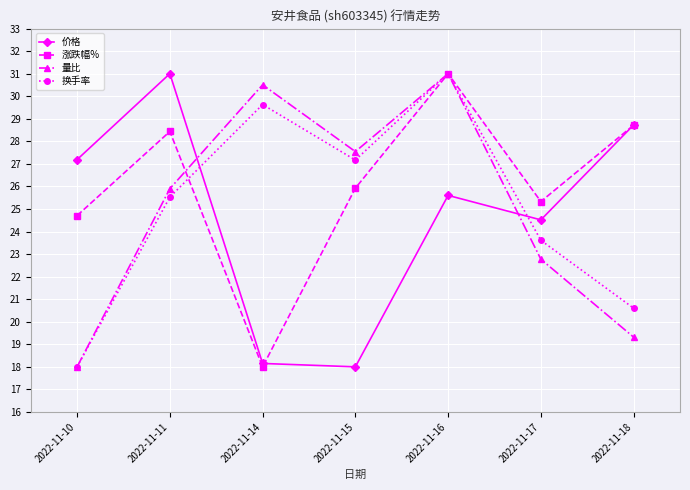

How many times do 价格 and 量比 cross each other?

2